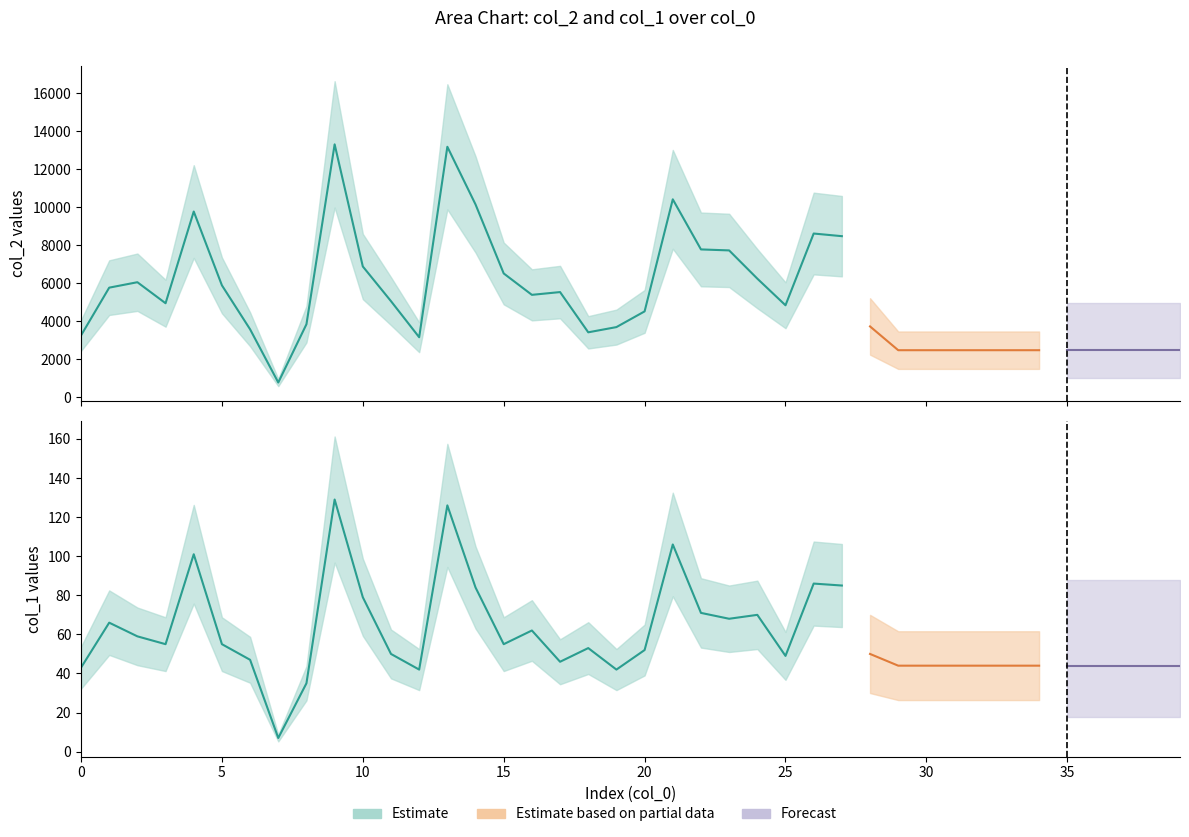

Which has a higher value, 3 or 19?

3